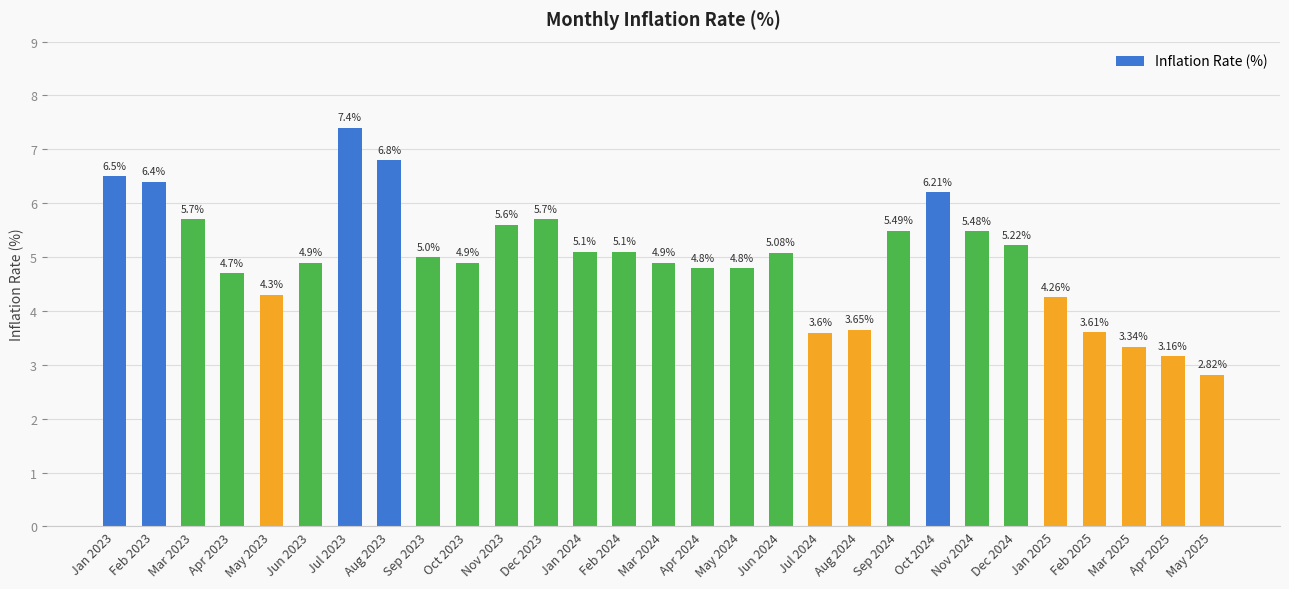

Which label corresponds to the largest value in the chart?

Jul 2023